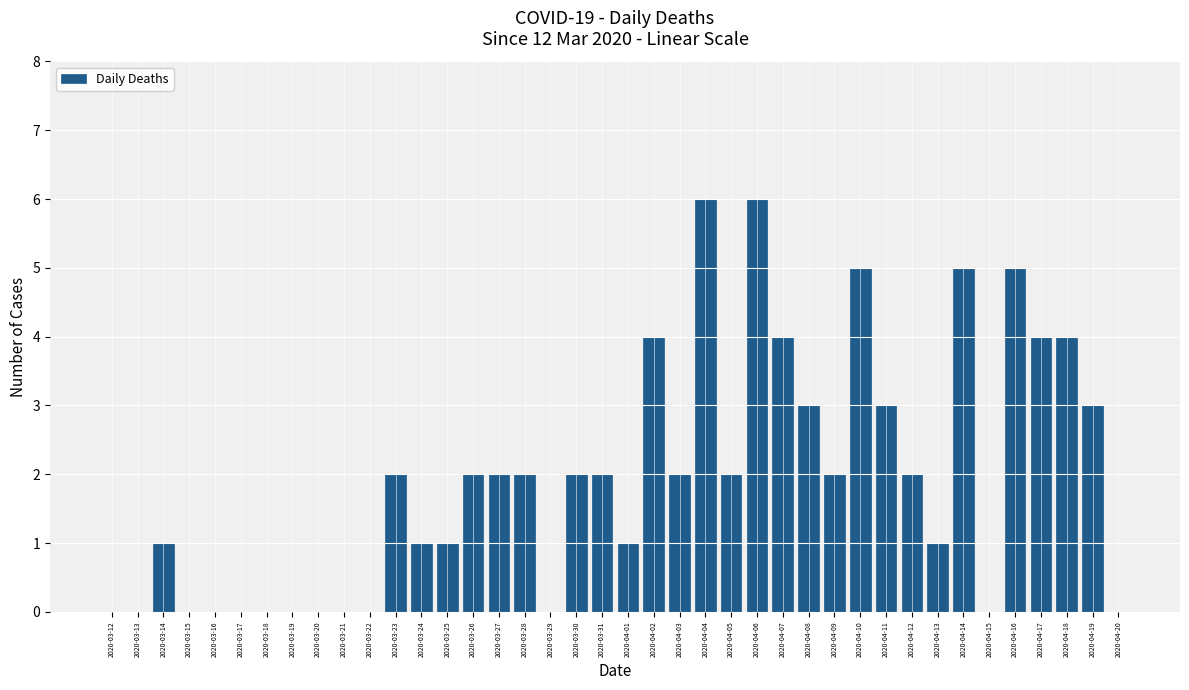

Between 2020-04-12 and 2020-03-18, which is larger?

2020-04-12